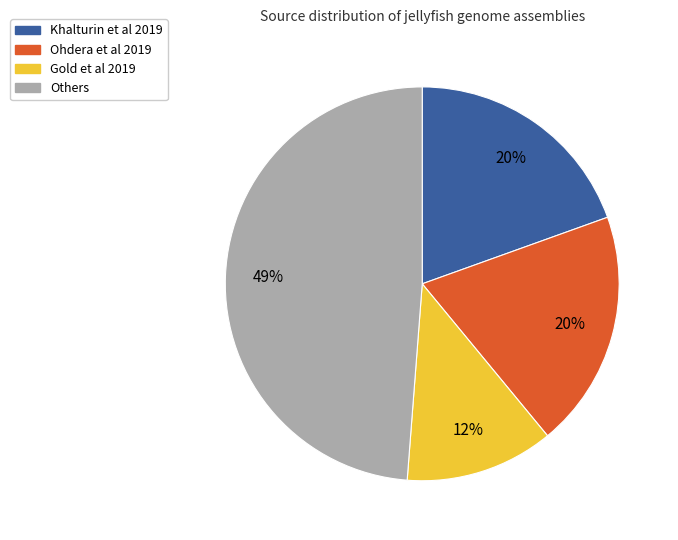

What percentage is the Ohdera et al 2019 slice, to the nearest percent?

20%